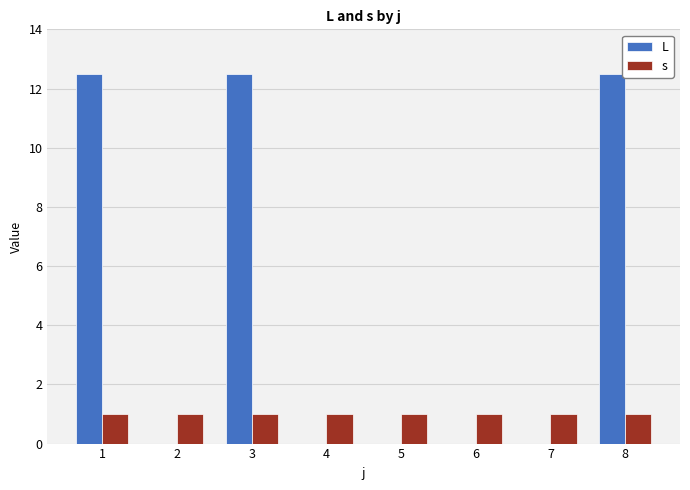

Which series has the largest total across all categories?

L